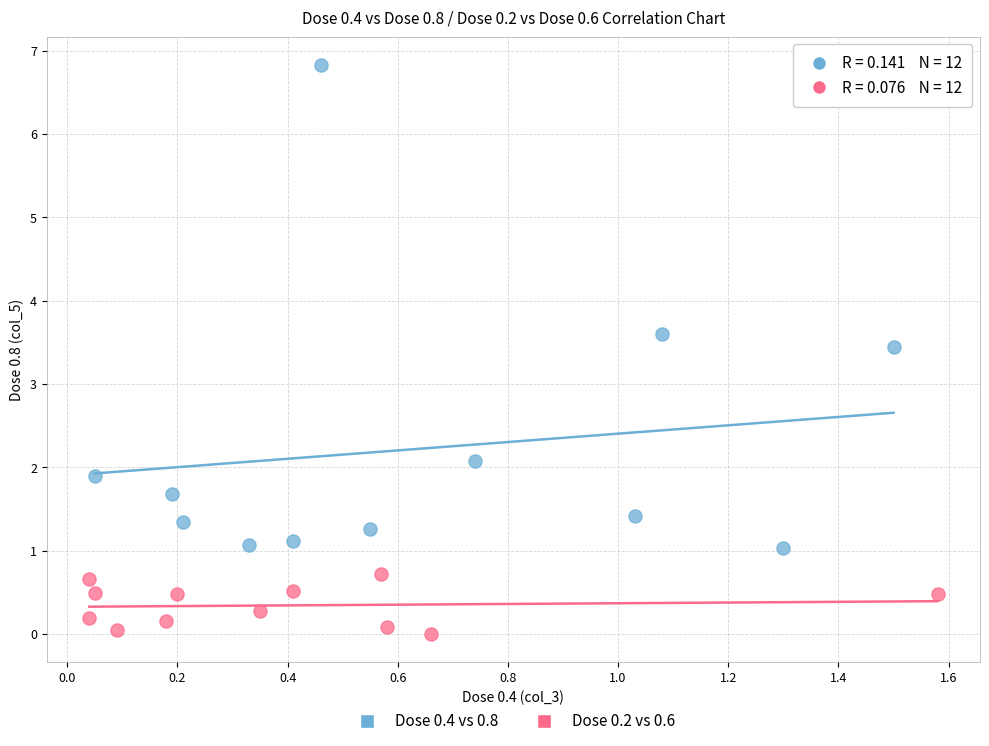

Which series contains the lowest Y value?

Dose 0.2 vs 0.6